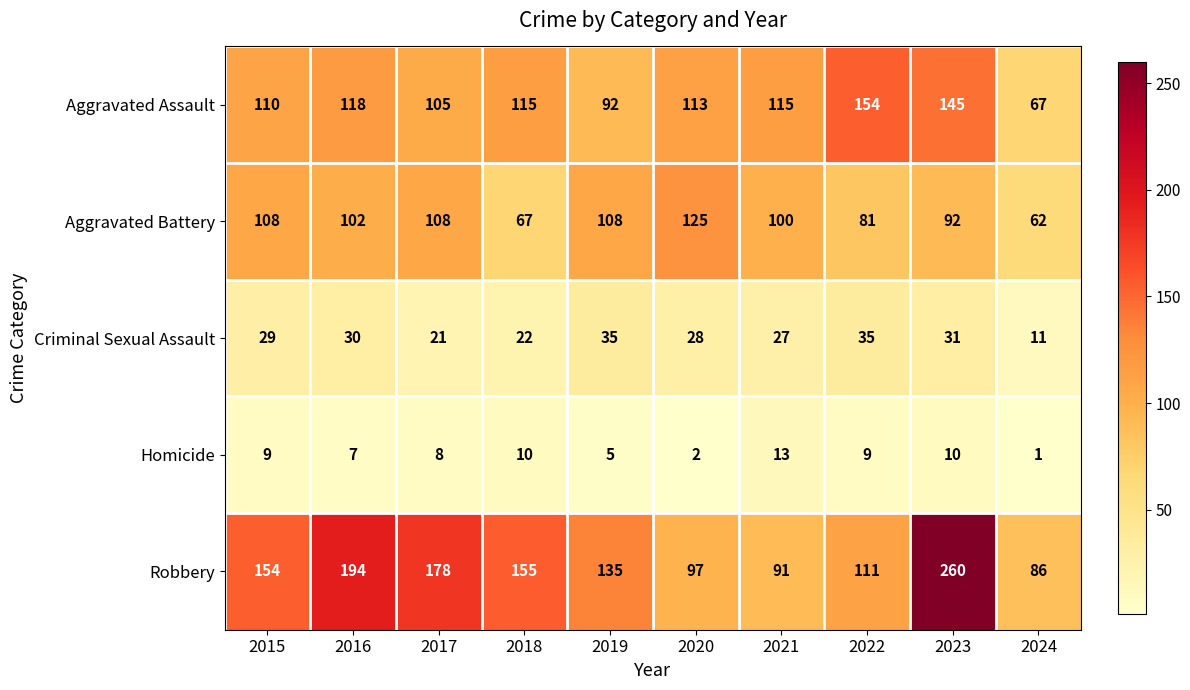

Rank the series by their maximum value, from lowest to highest.

Homicide, Criminal Sexual Assault, Aggravated Battery, Aggravated Assault, Robbery